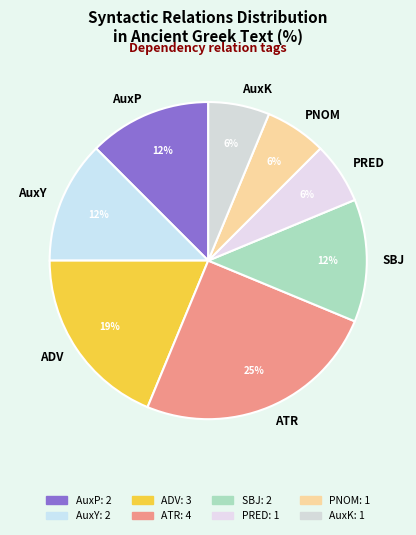

Does any single category account for the majority?

No